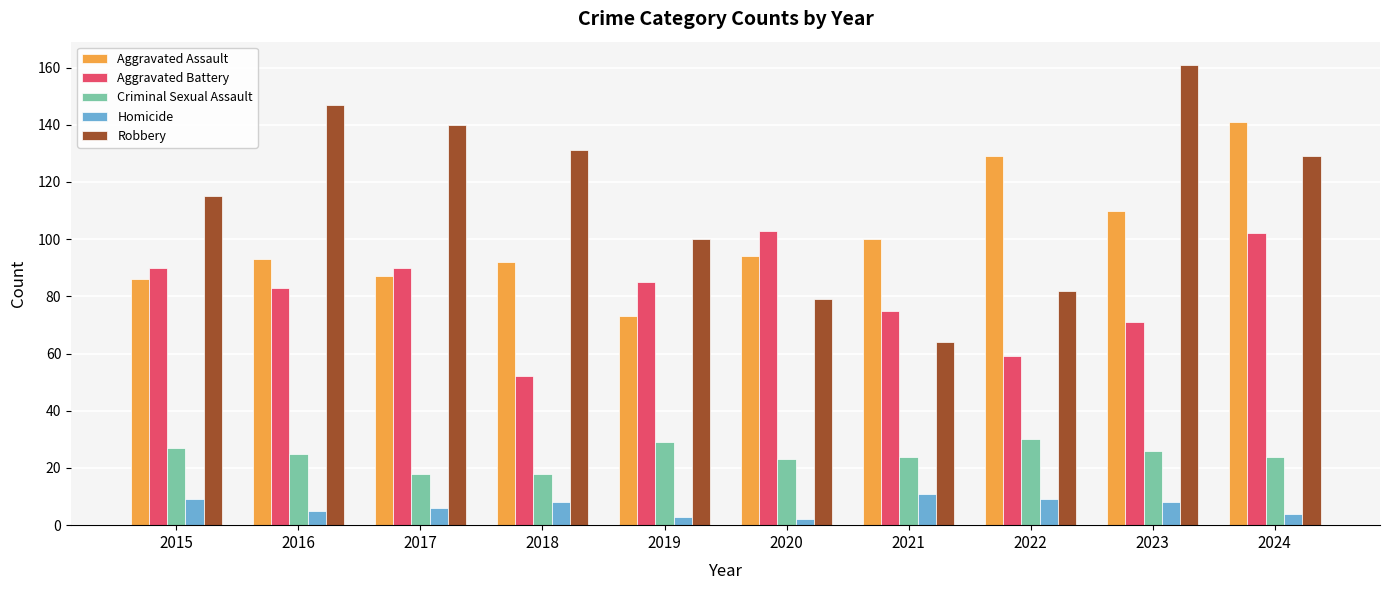

What is the minimum value shown in the chart?

2